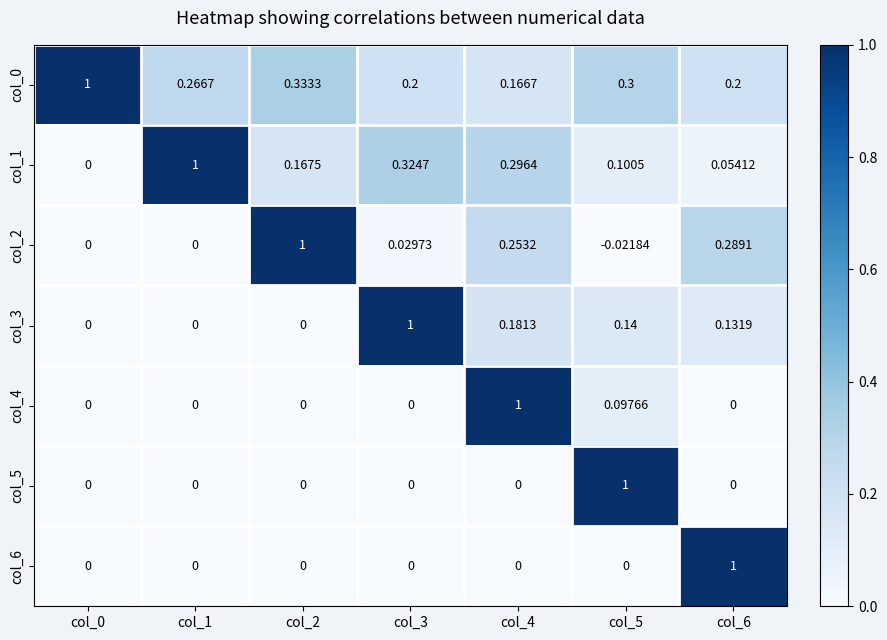

Is the value of col_2 at col_5 greater than the value of col_0 at col_3?

No